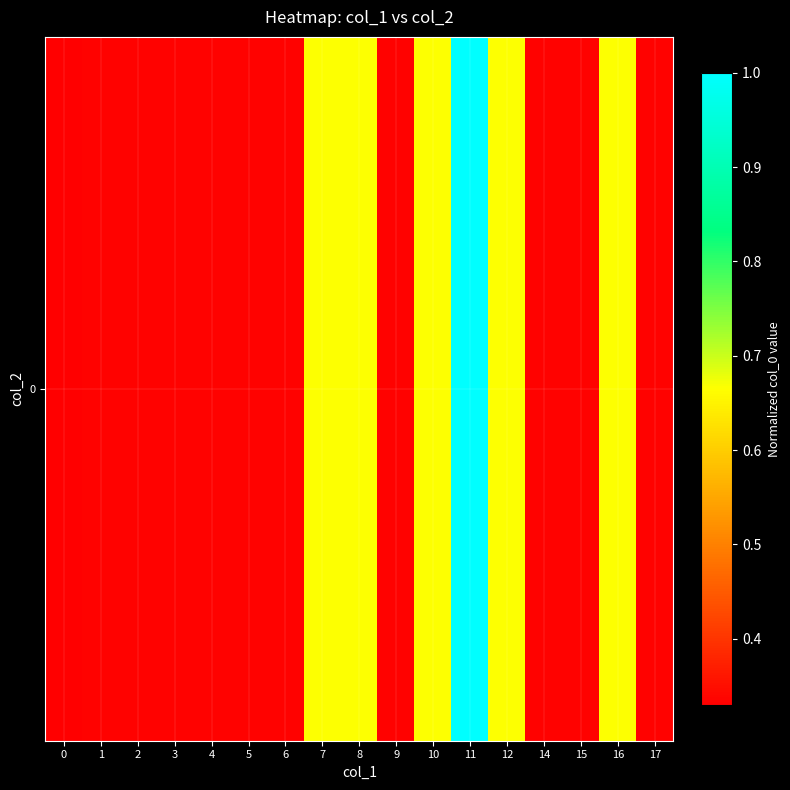

Which has a higher value, 14 or 16?

16